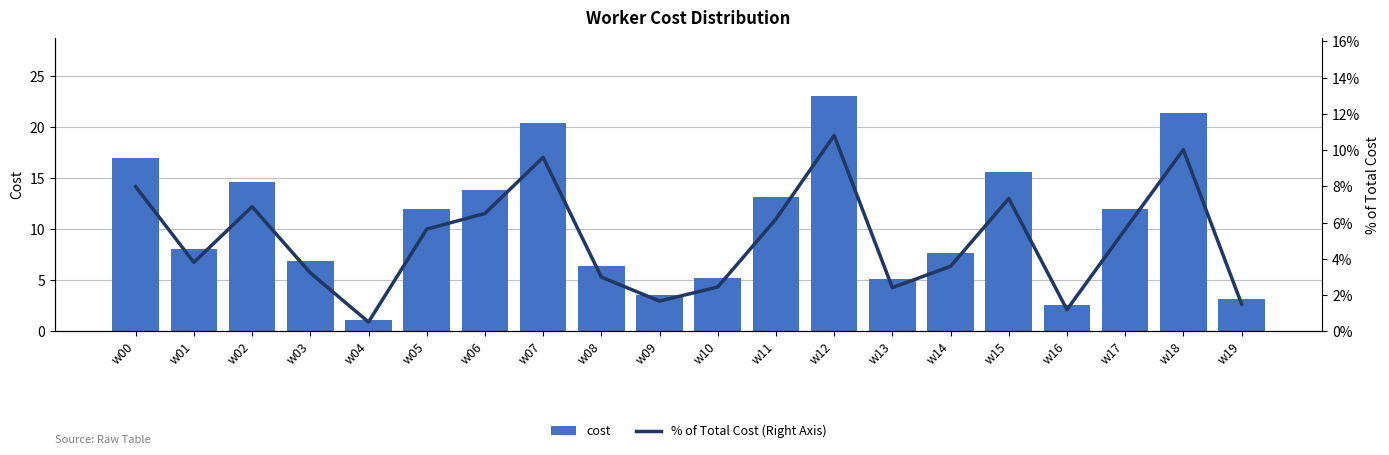

Between w06 and w08, which is larger?

w06